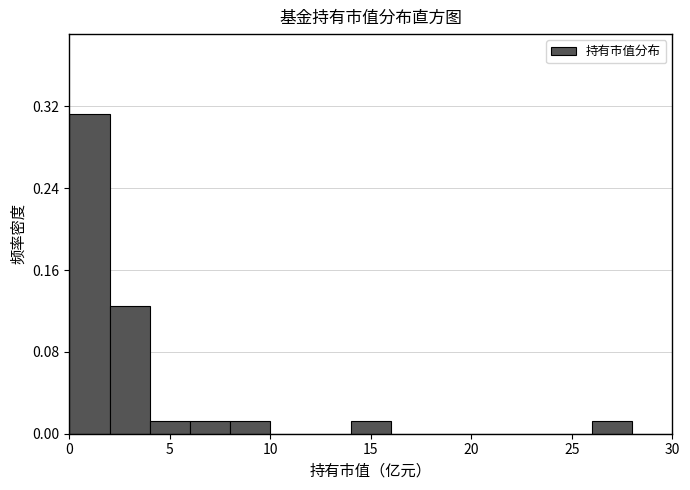

Which range on the x-axis has the tallest bar?

0 to 2